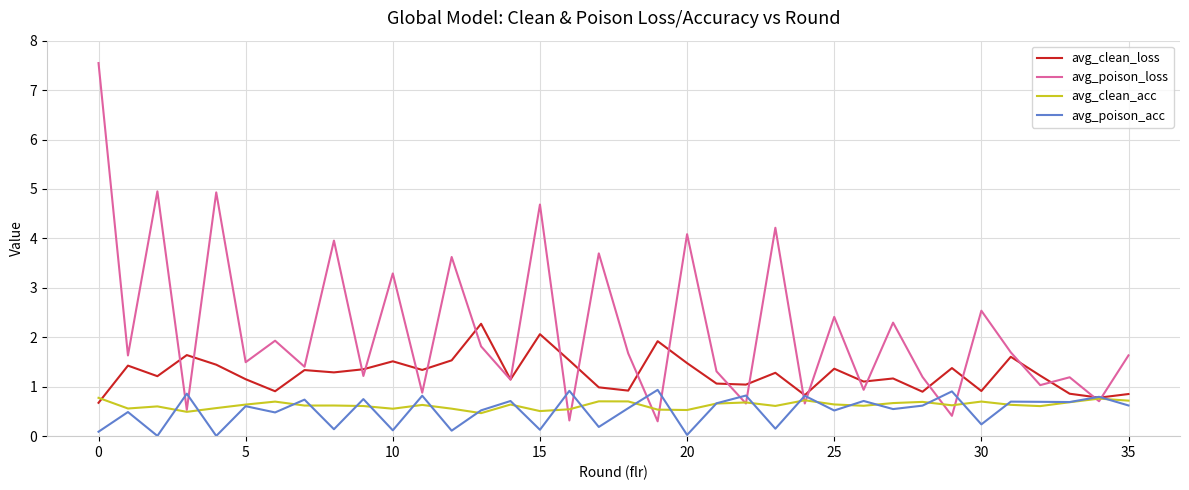

What is the maximum value shown in the chart?

7.5